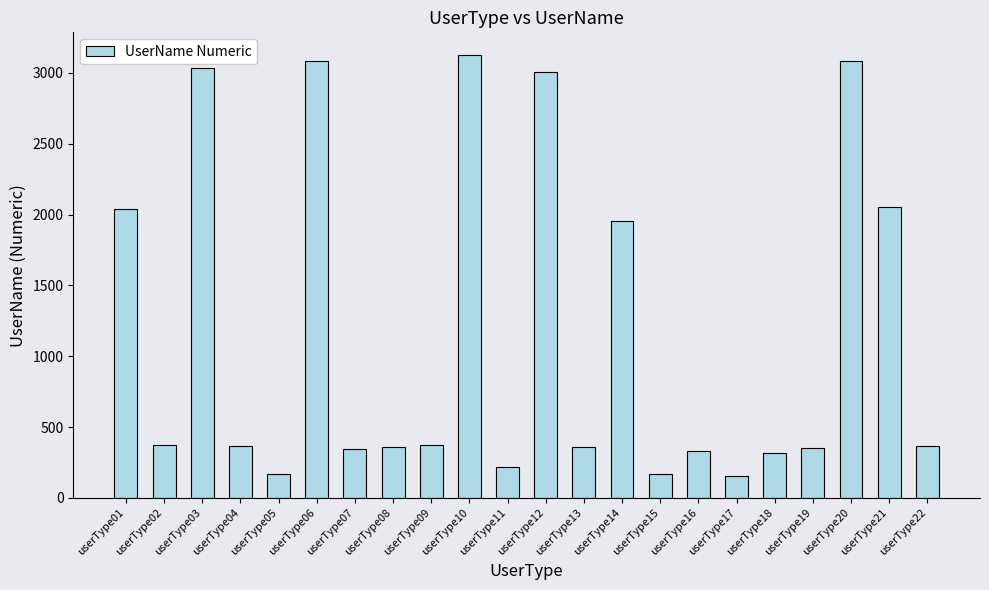

How many data points are less than 369?

11